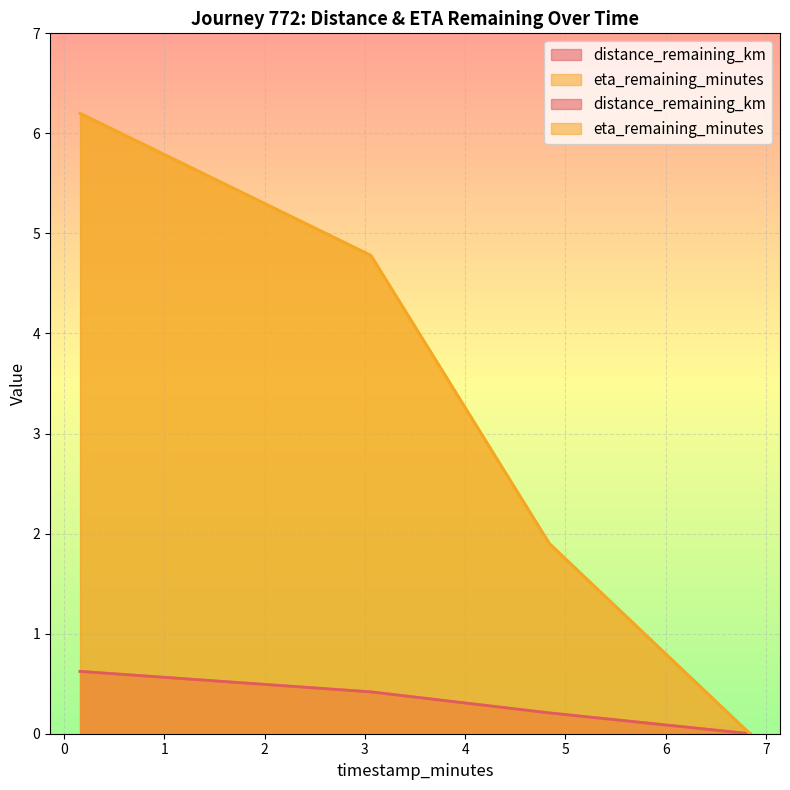

What is the difference between the maximum and second lowest values in the distance_remaining_km series?

0.4